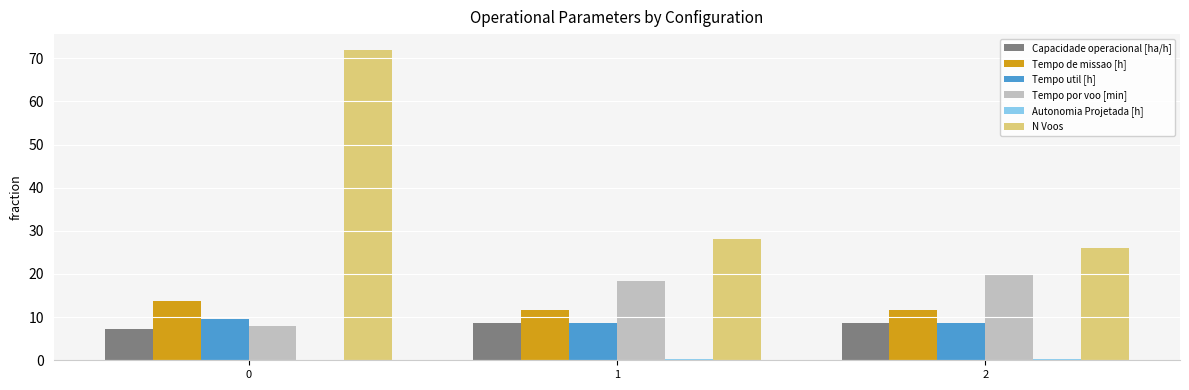

What is the approximate value of Tempo de missao [h] at 2?

11.5